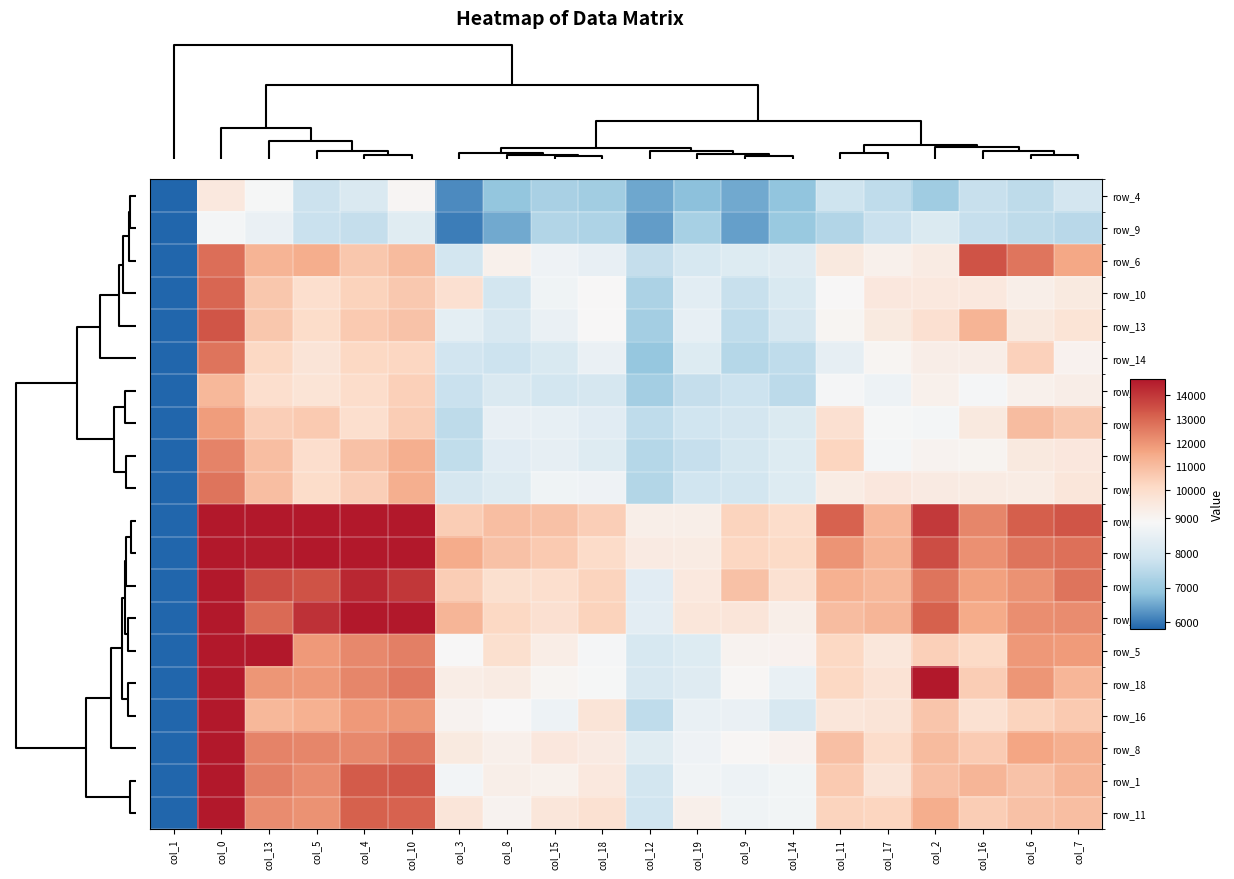

Which series has the widest spread of values?

row_12